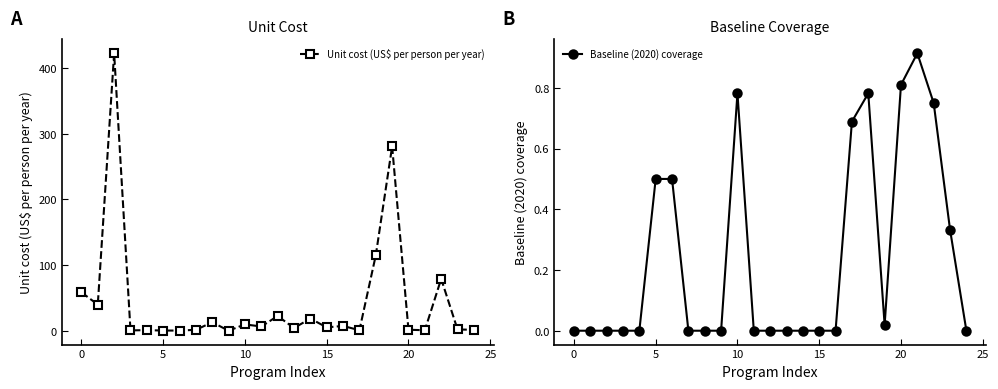

Which series has the largest total across all categories?

Unit cost (US$ per person per year)